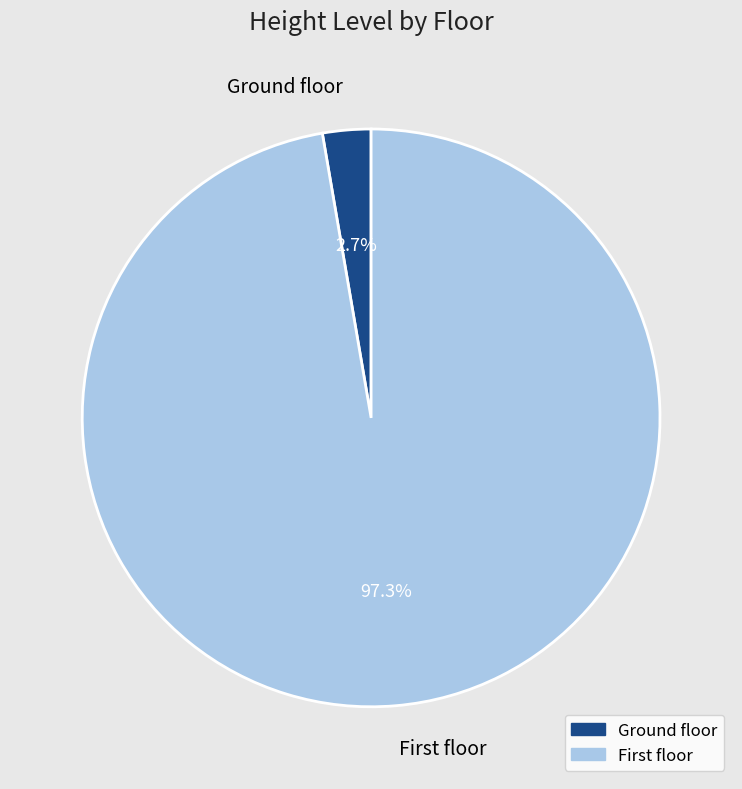

Rank the categories by value from lowest to highest.

Ground floor, First floor